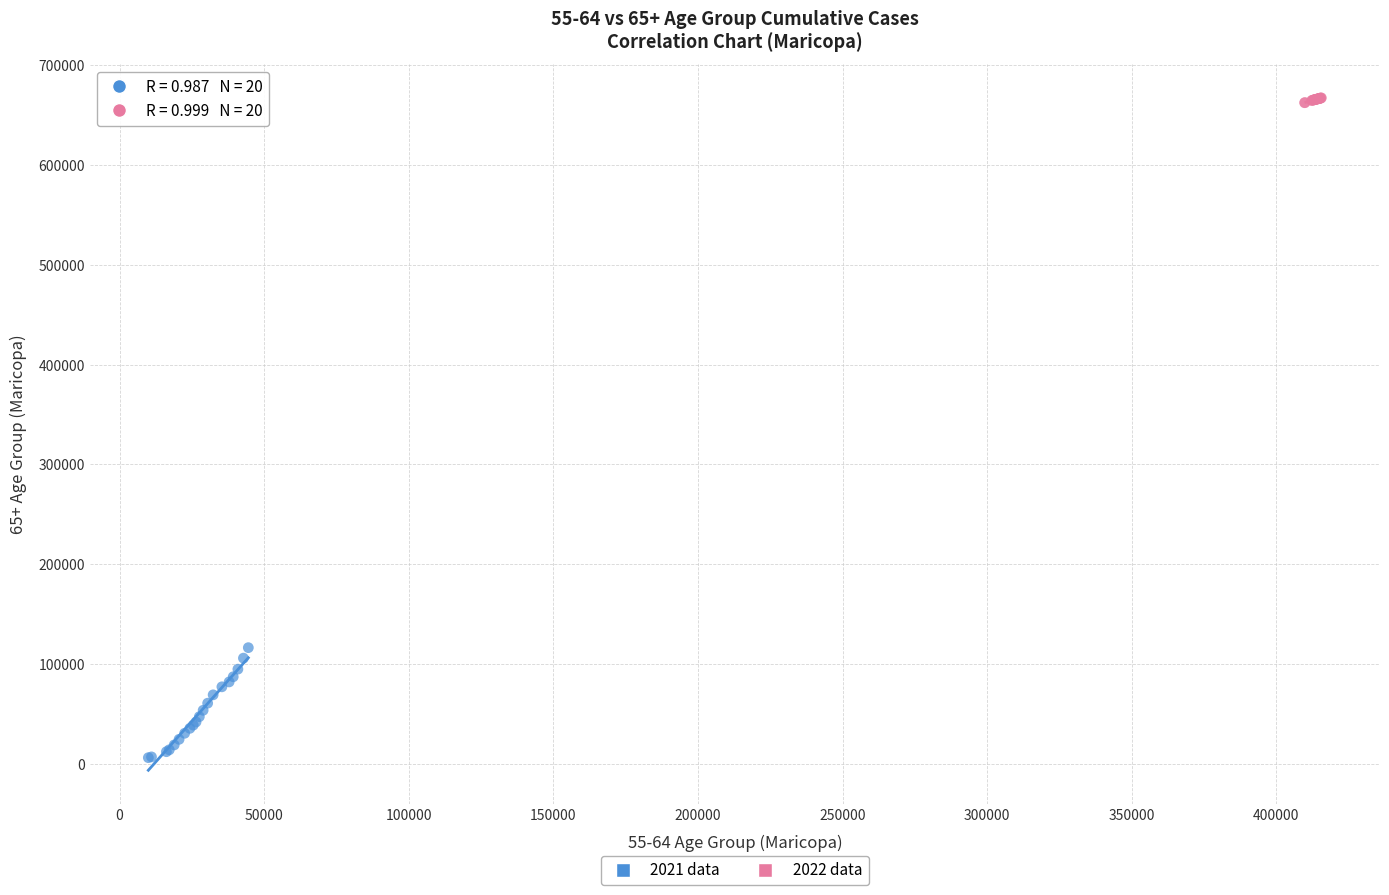

Which series reaches the minimum Y coordinate?

2021 data